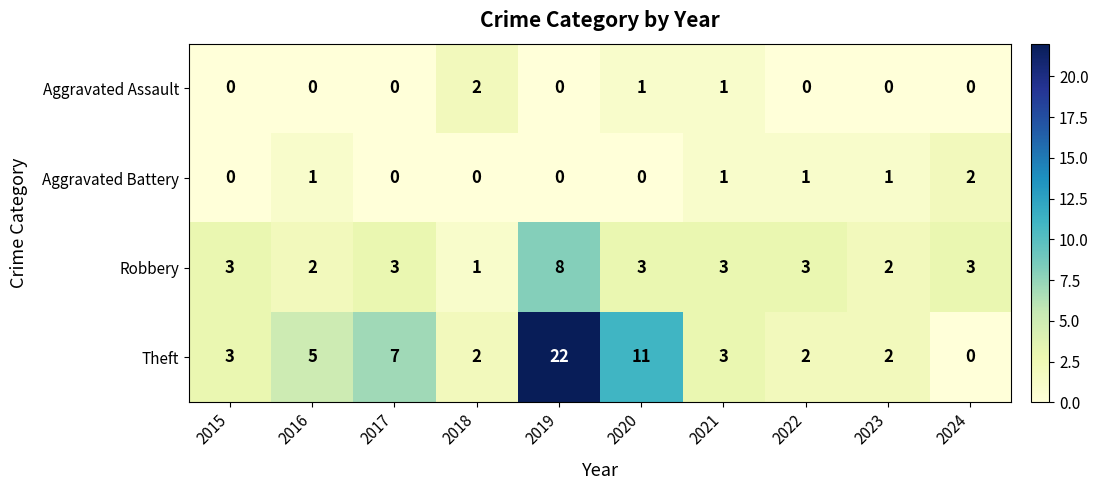

At which label does Robbery reach its peak?

2019